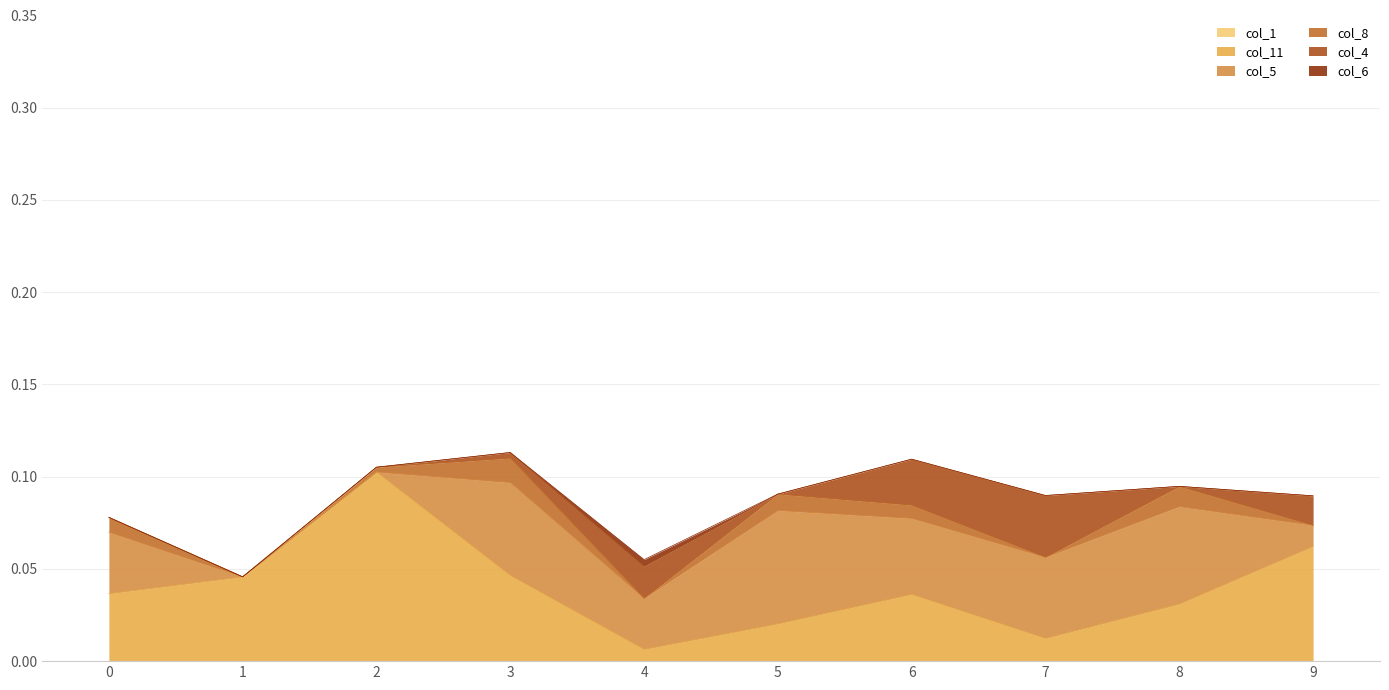

Count the col_8 values in the range 0 to 1.

10